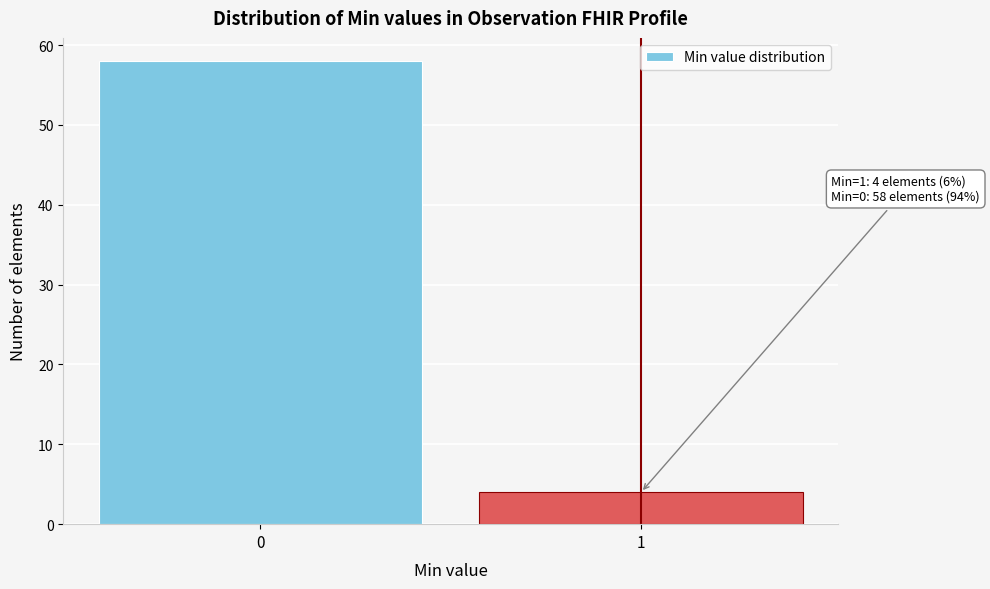

Reading right to left, extract all data points from this chart.

4	58